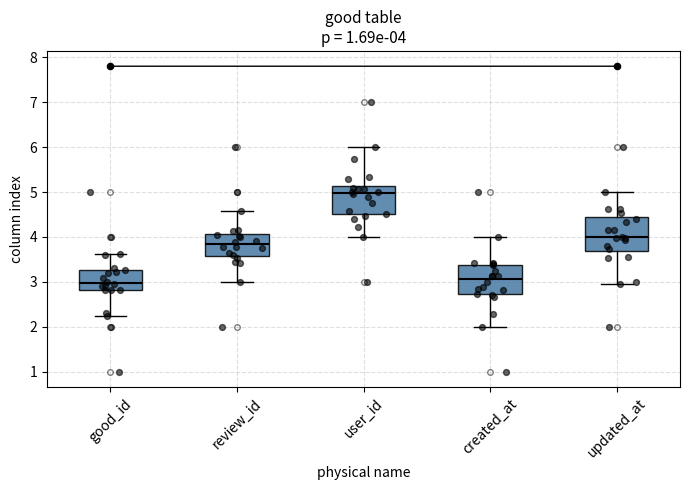

Which box's median line is the highest?

user_id